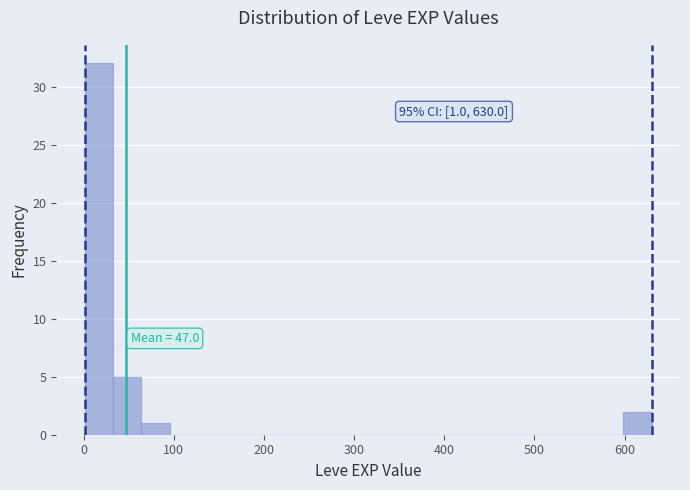

Read against the x-axis, roughly where is the centre of the tallest bar?

20